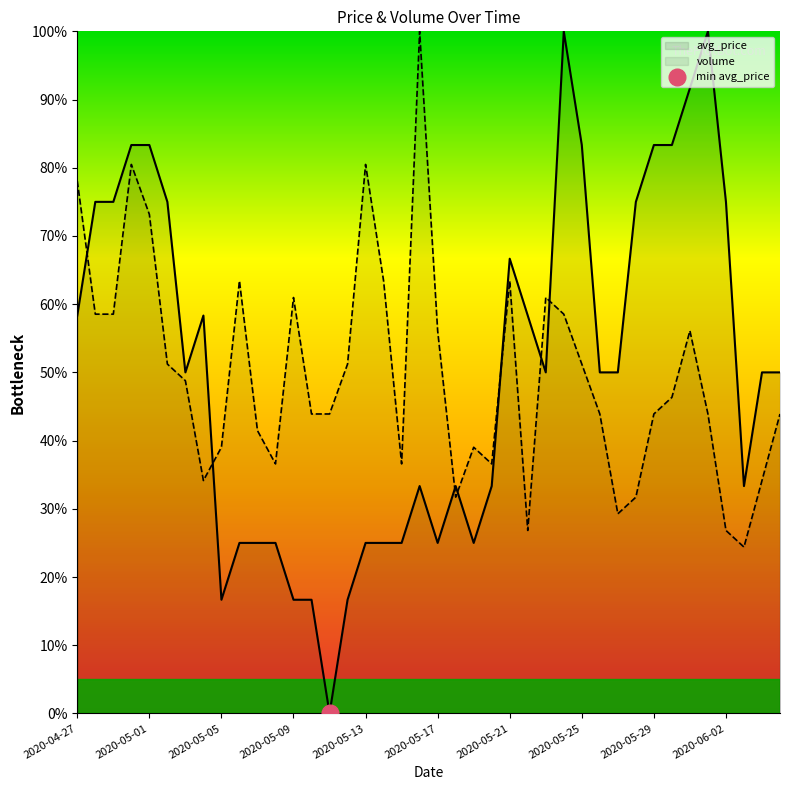

At 2020-05-01, list the series in order from smallest to largest.

volume, avg_price